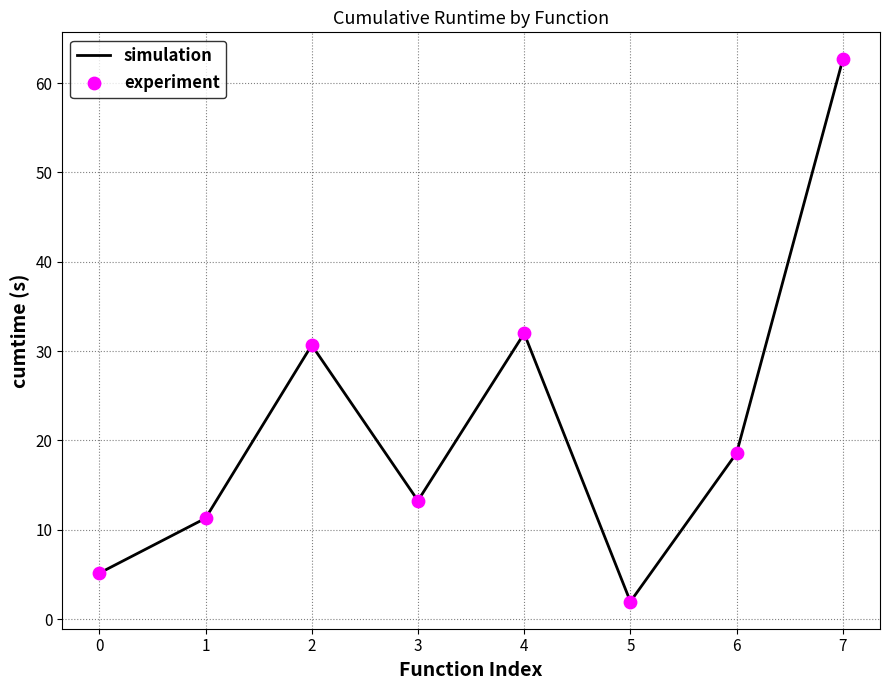

What is the change in value from 1 to 5?

-9.3